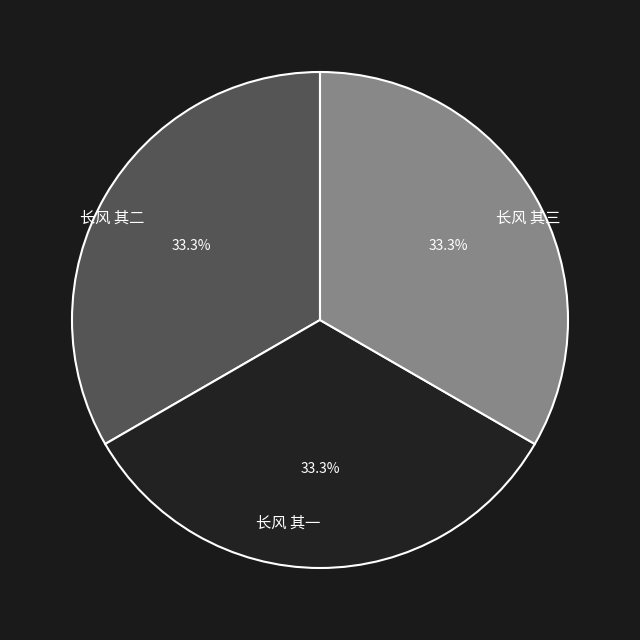

What percentage is the 长风 其一 slice, to the nearest percent?

33%